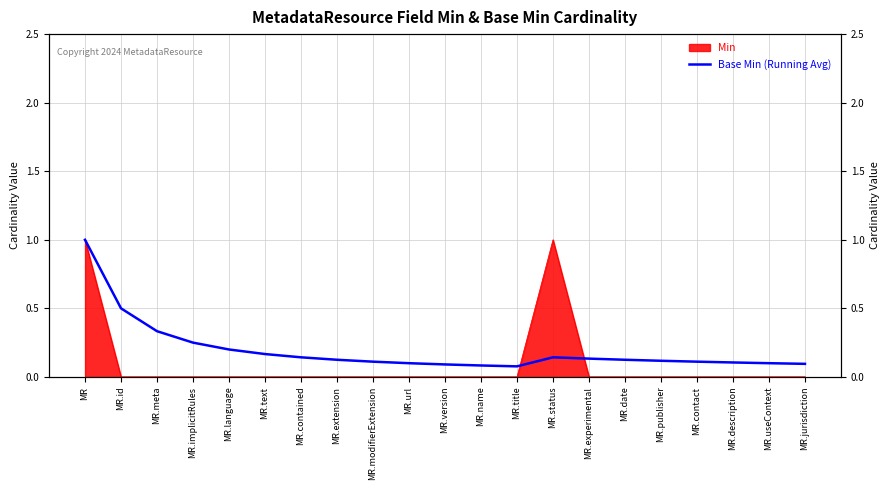

What is the maximum value shown in the chart?

1.0